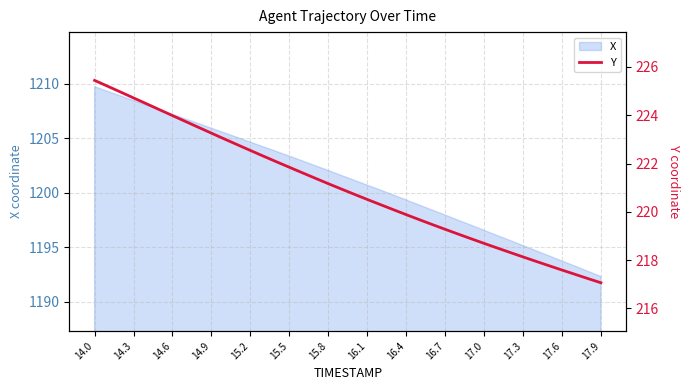

What is the maximum value for X?

1209.7